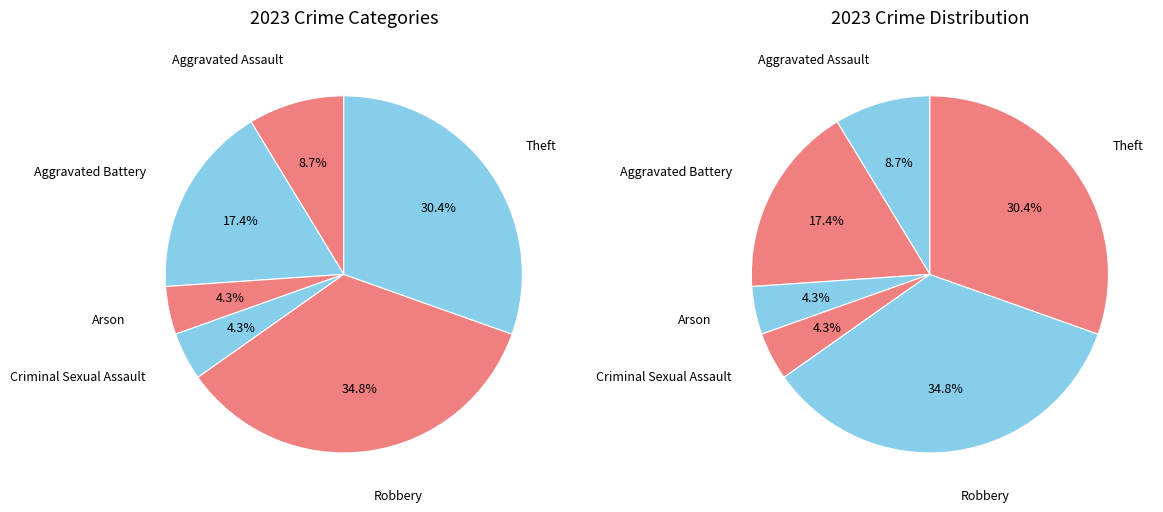

To the nearest percent, what is the average slice percentage?

17%